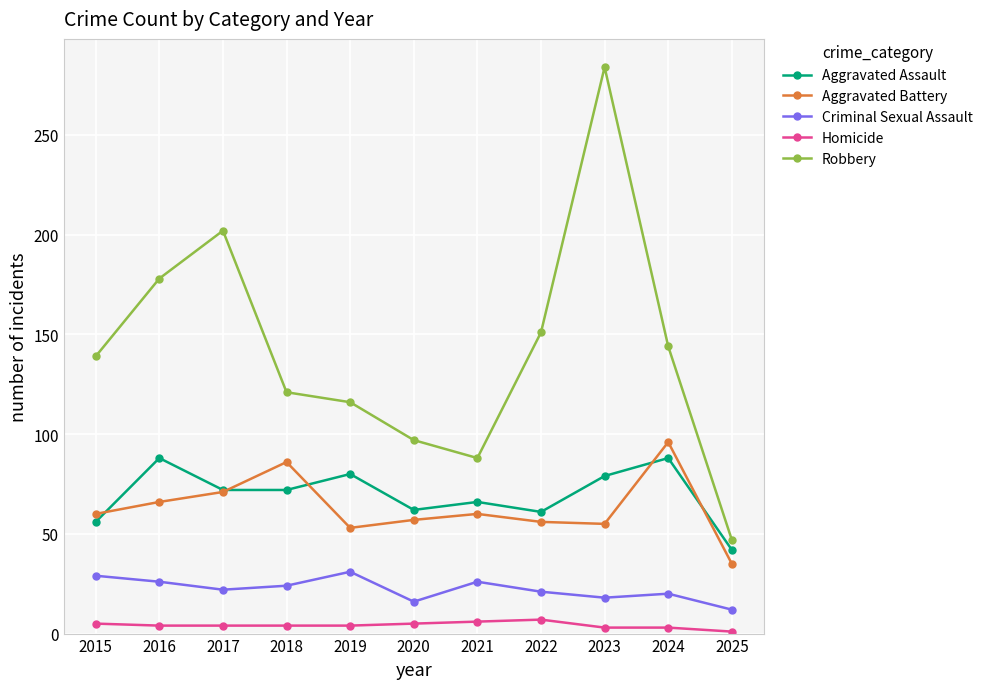

What is the difference between the second highest and second lowest values in the Criminal Sexual Assault series?

13